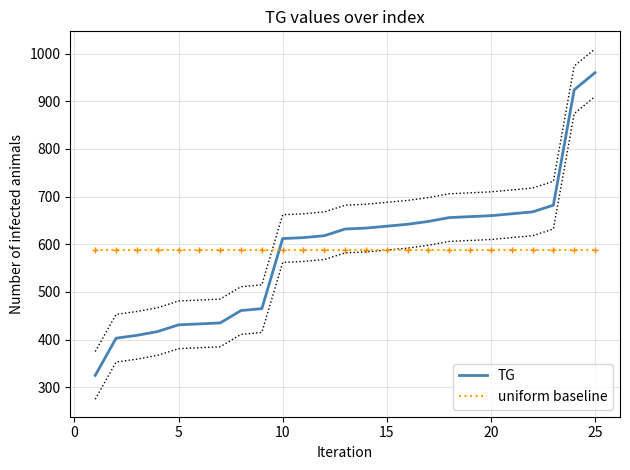

True or false: TG and uniform baseline intersect in this chart.

True